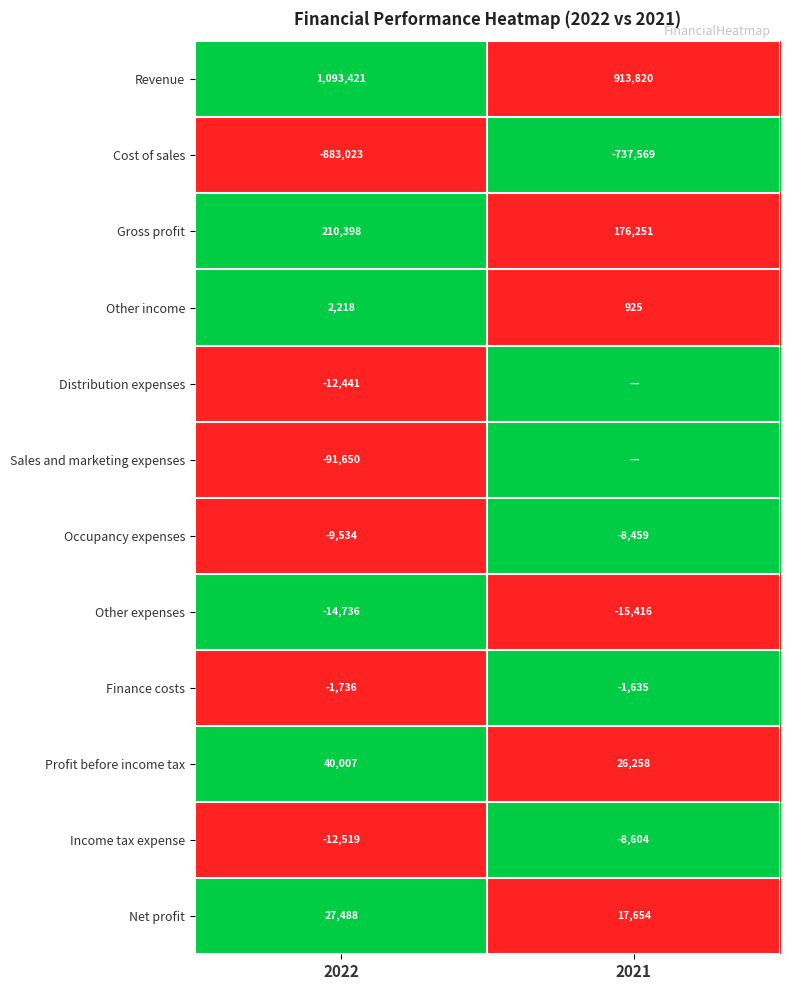

How many values in the Net profit series are below 27488?

1